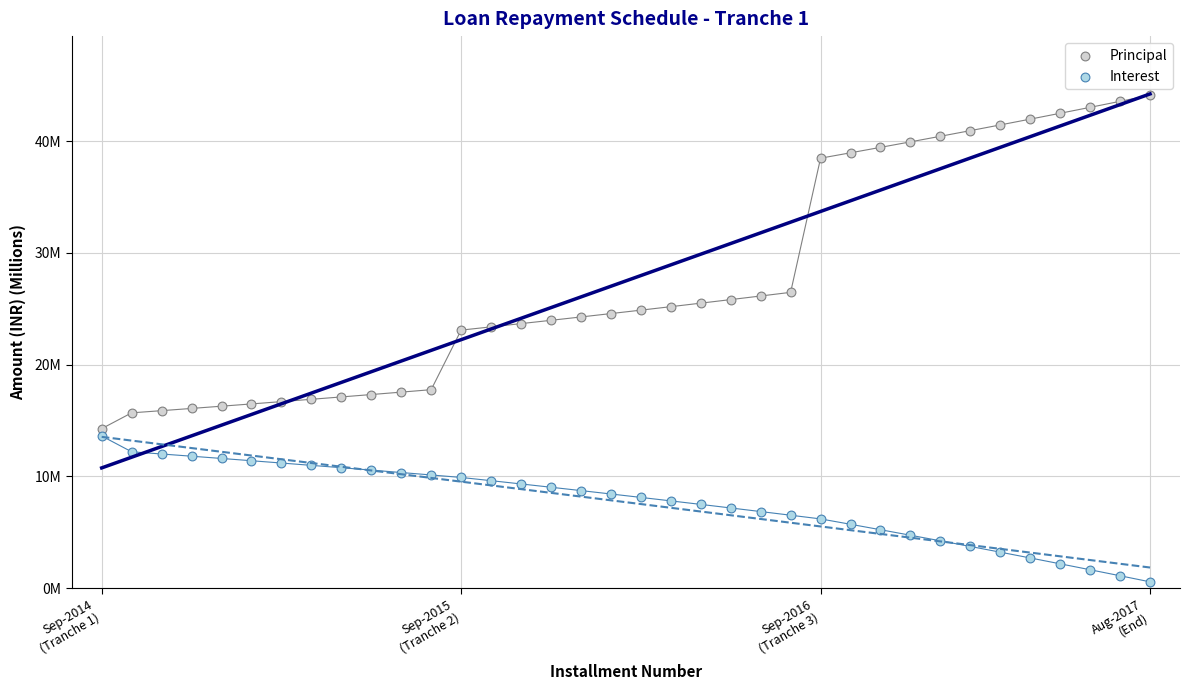

Which series contains the highest Y value?

Principal